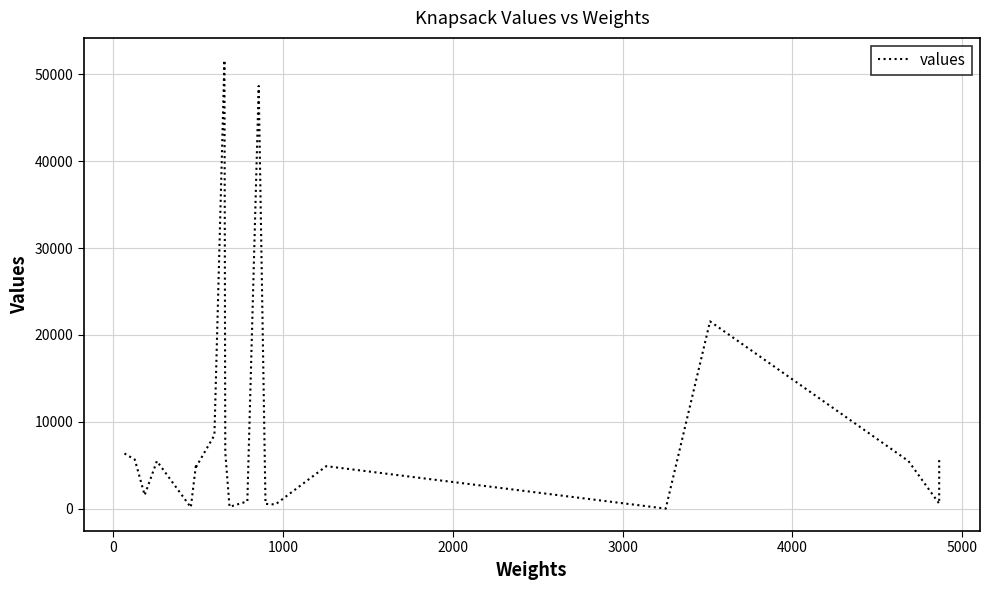

What is the difference between the maximum and minimum values?

51603